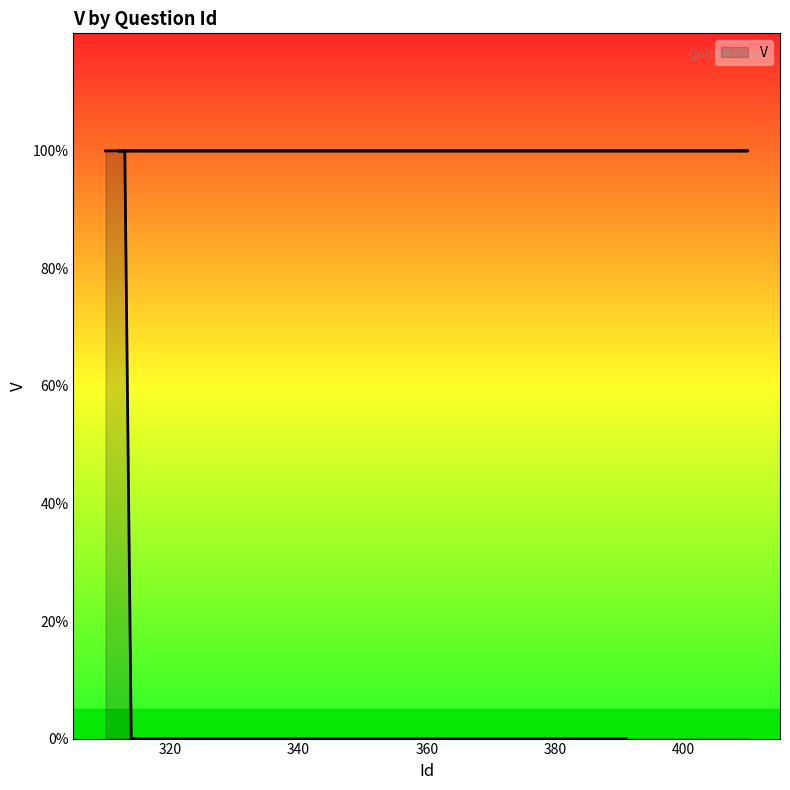

How many values exceed 0?

7